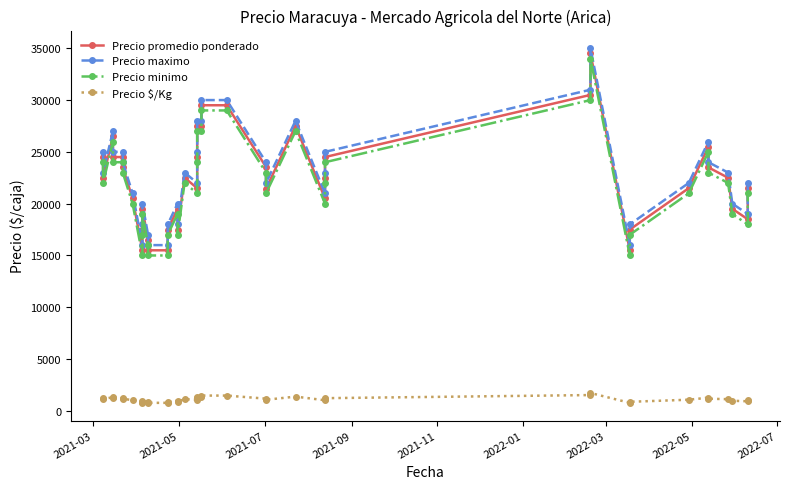

True or false: Precio minimo and Precio promedio ponderado cross at least once.

False